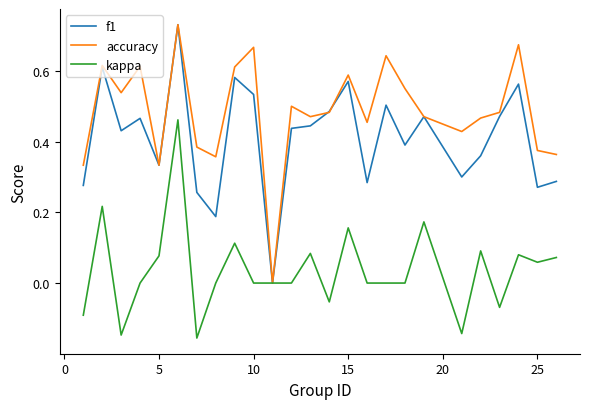

List the series in order of their overall mean, lowest first.

kappa, f1, accuracy